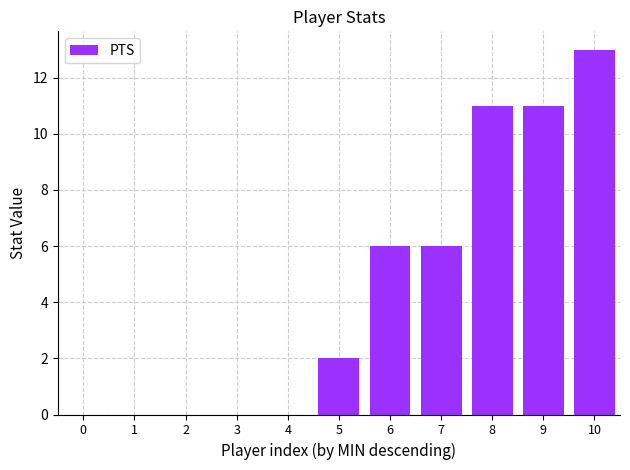

The chart shows a value of -7 at 4. True or false?

False